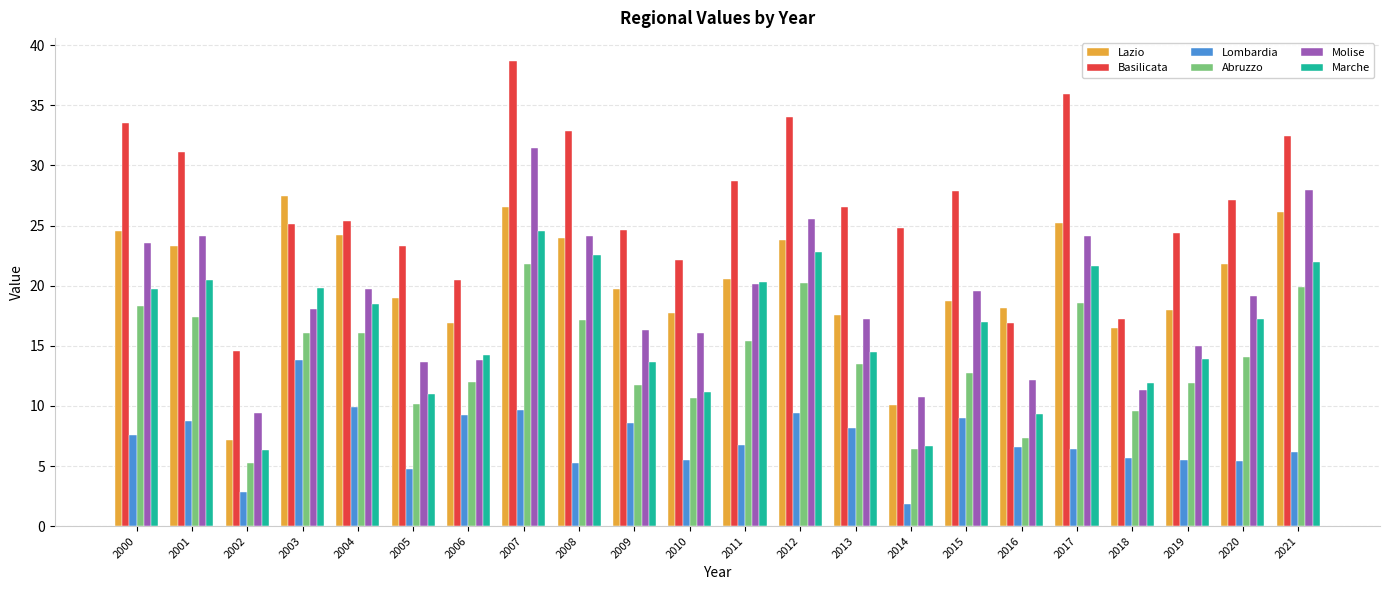

Which series has the widest spread of values?

Basilicata